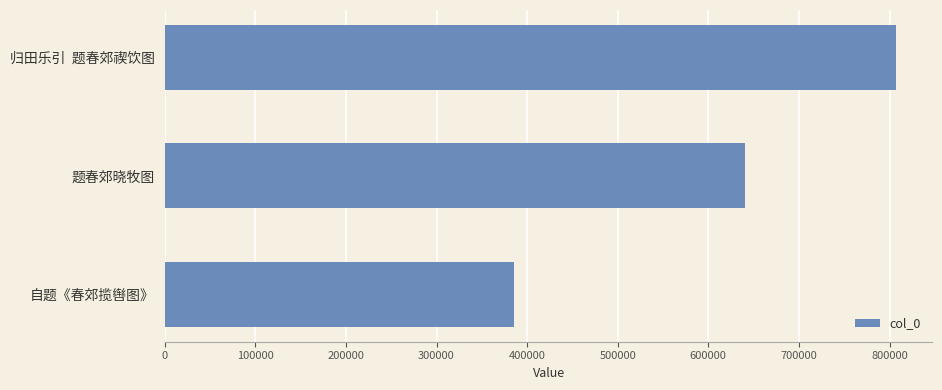

Rank the categories by value from lowest to highest.

自题《春郊揽辔图》, 题春郊晓牧图, 归田乐引  题春郊禊饮图